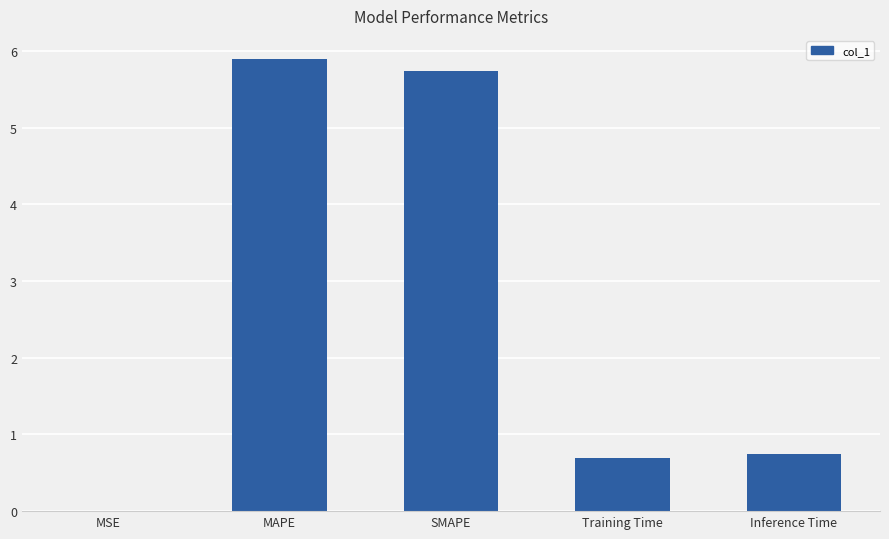

What is the average value?

2.6